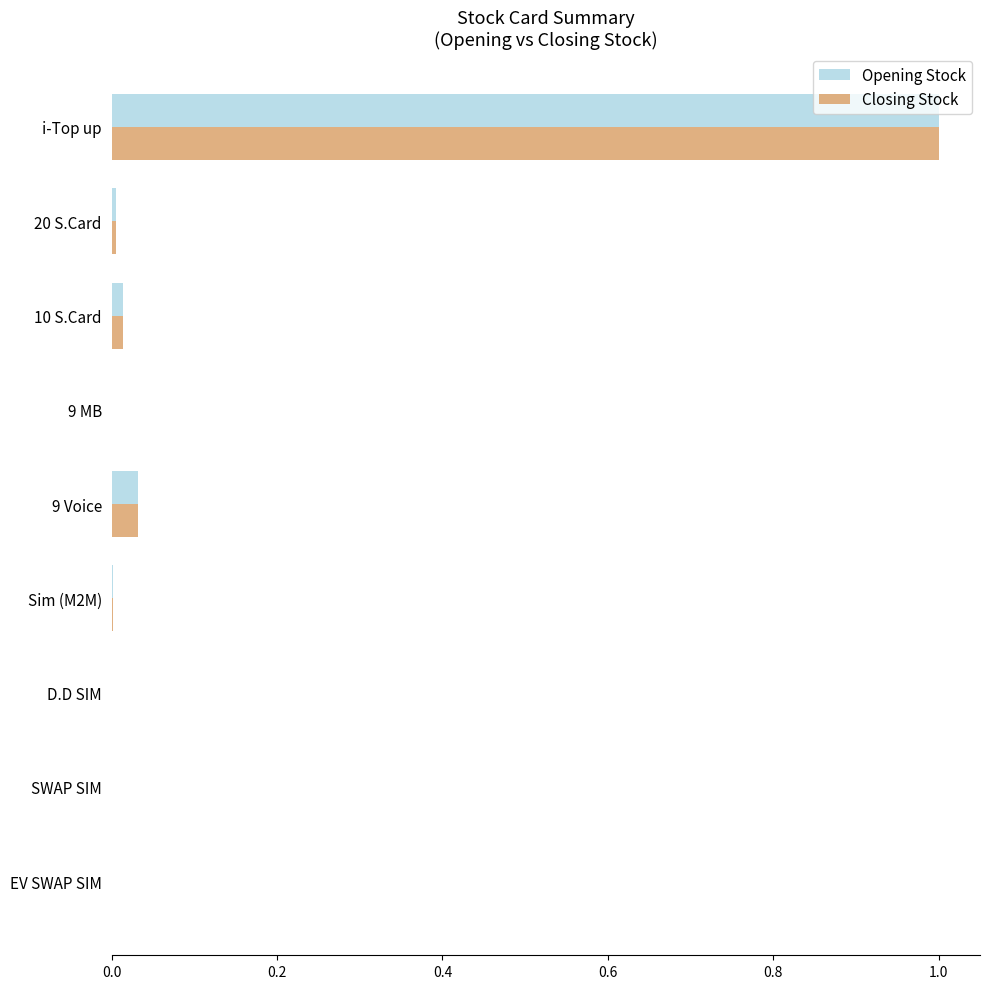

At which category is the sum across all series the highest?

i-Top up